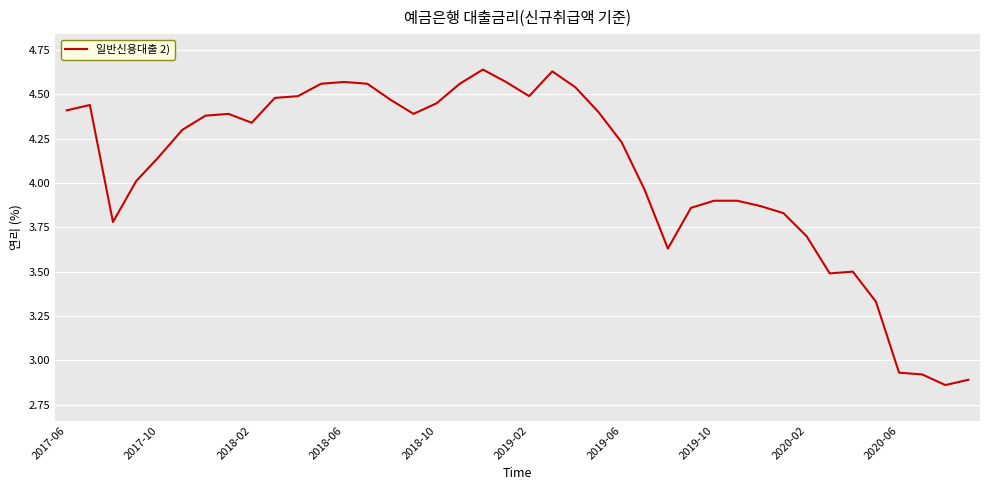

Does the chart display data point markers on the line(s)?

No